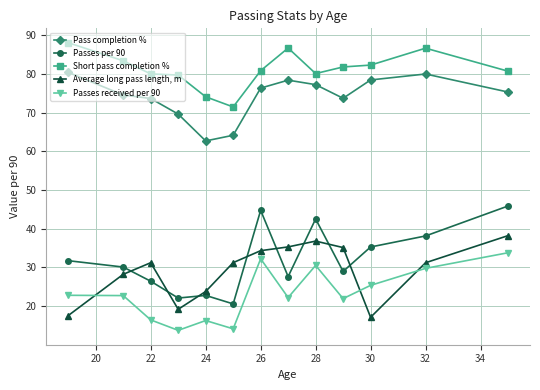

What is the minimum value shown in the chart?

13.8